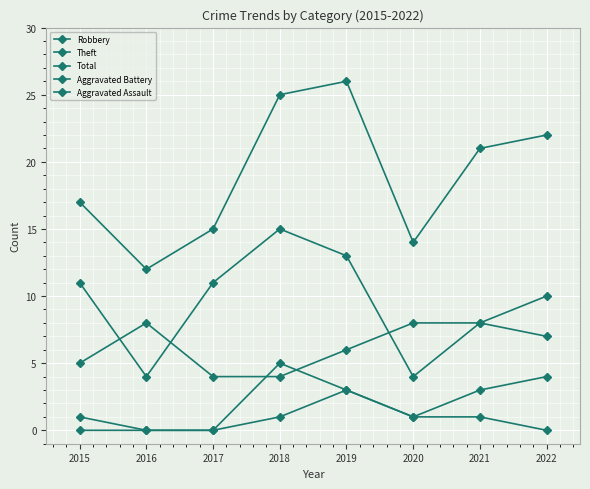

How many distinct data groups are displayed?

5